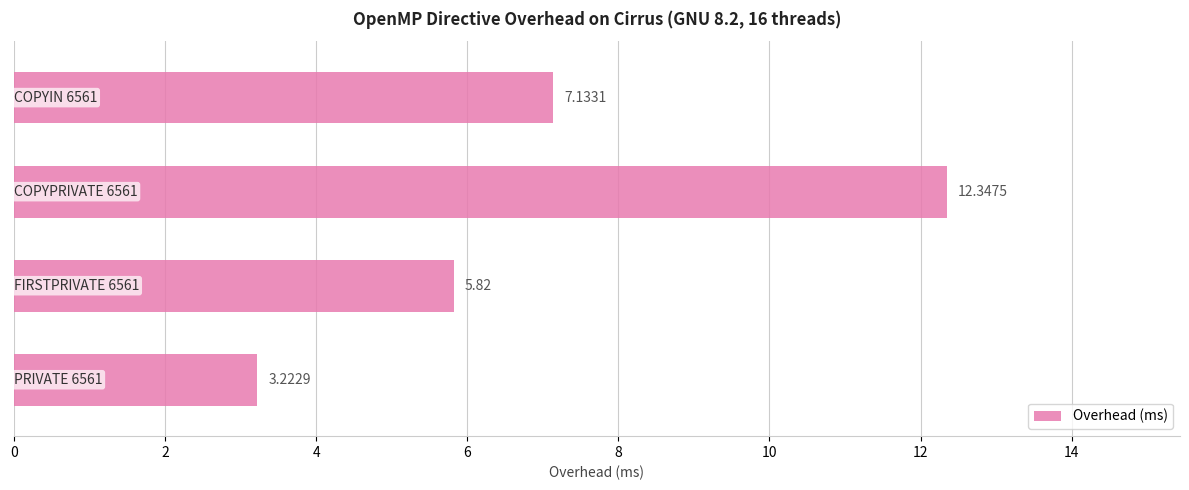

What is the difference between the maximum and minimum values?

9.1